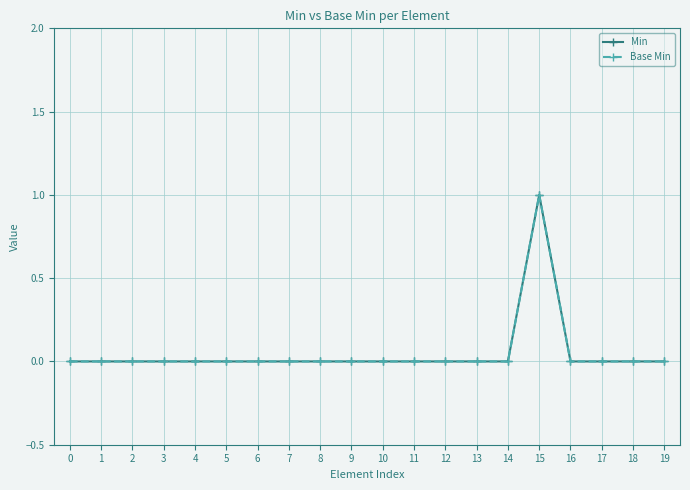

The value of Base Min at 4 is 0. True or false?

True